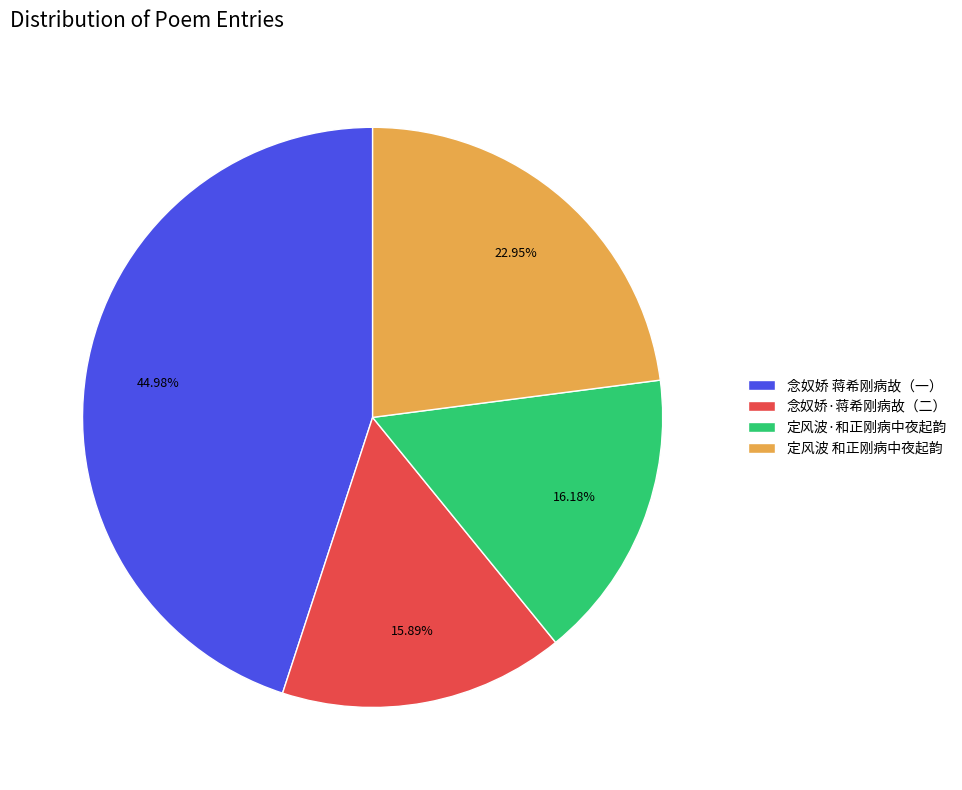

To the nearest percent, what portion does 定风波·和正刚病中夜起韵 represent?

16%